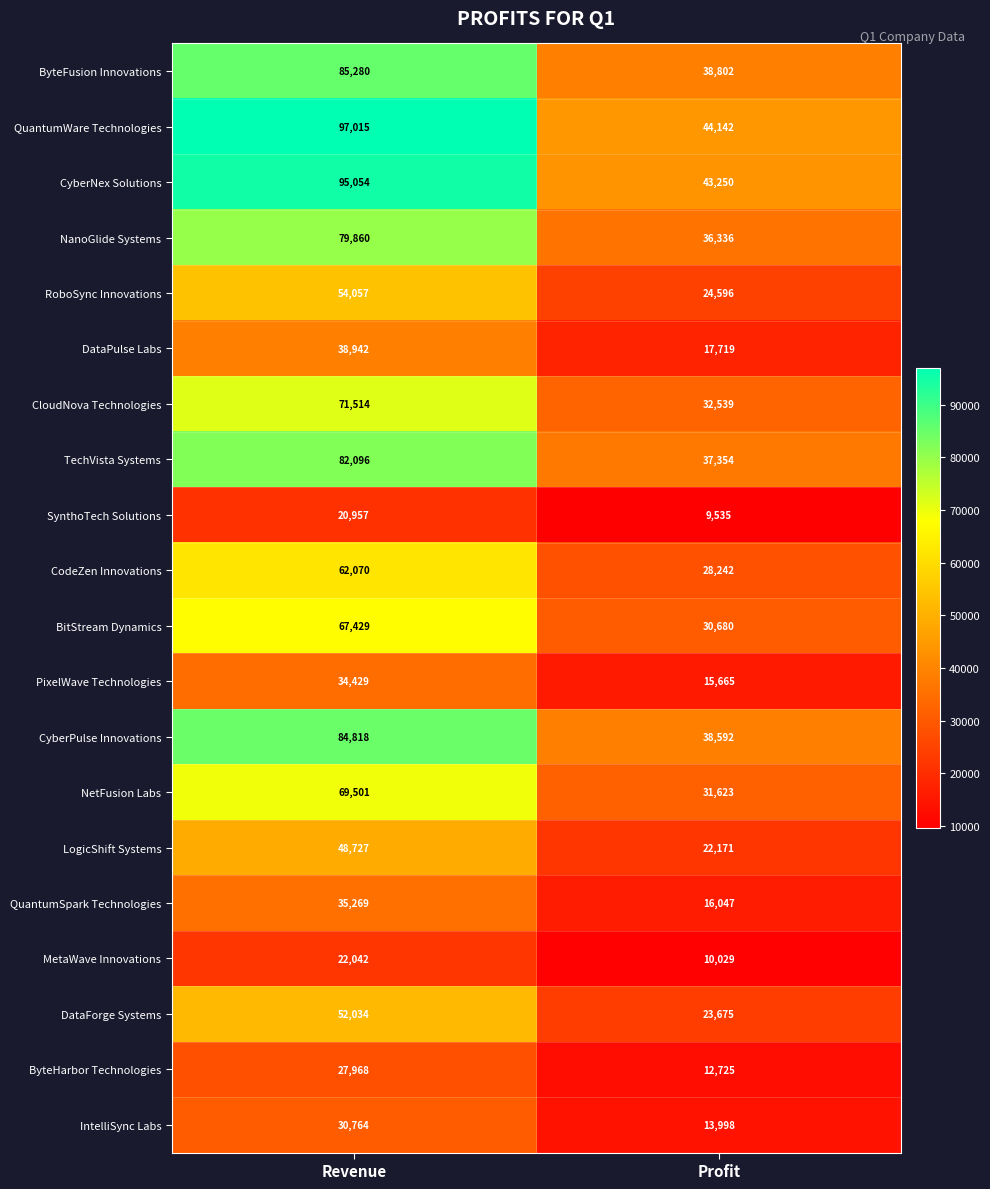

Which series changed the most between Revenue and Profit?

QuantumWare Technologies